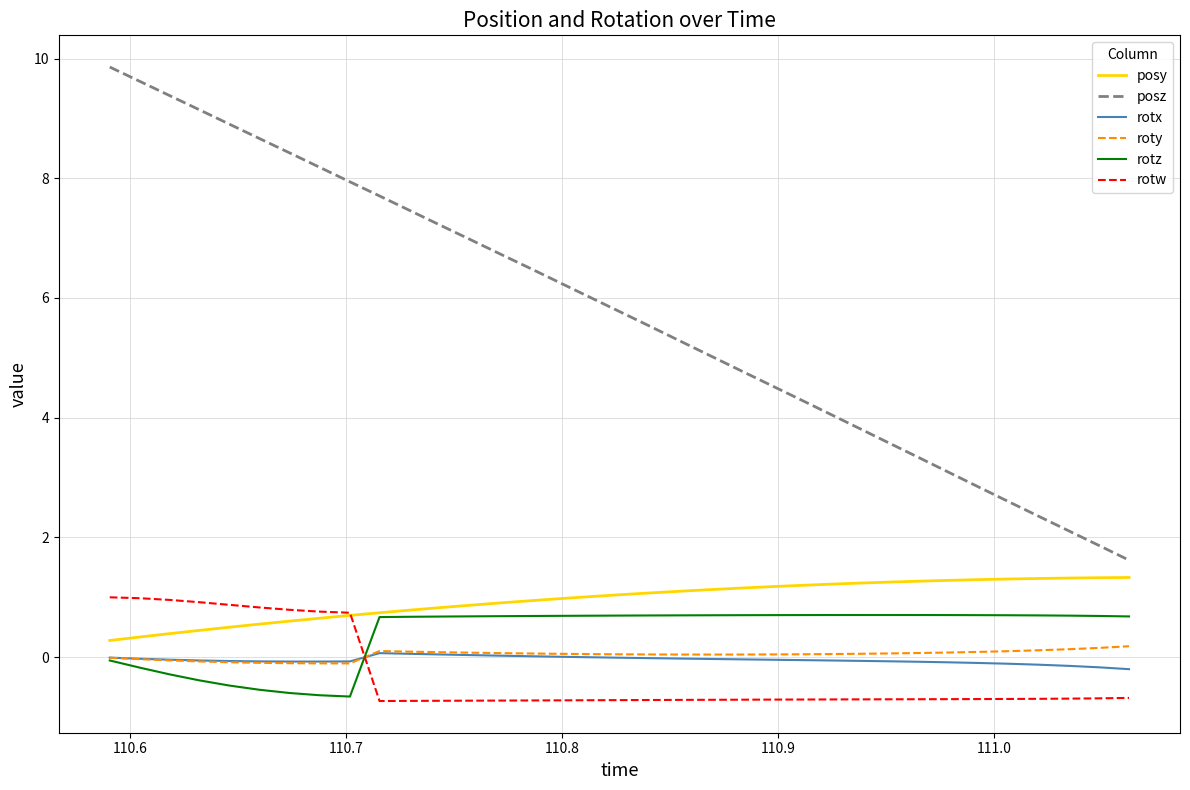

What is the smallest value displayed?

-0.7